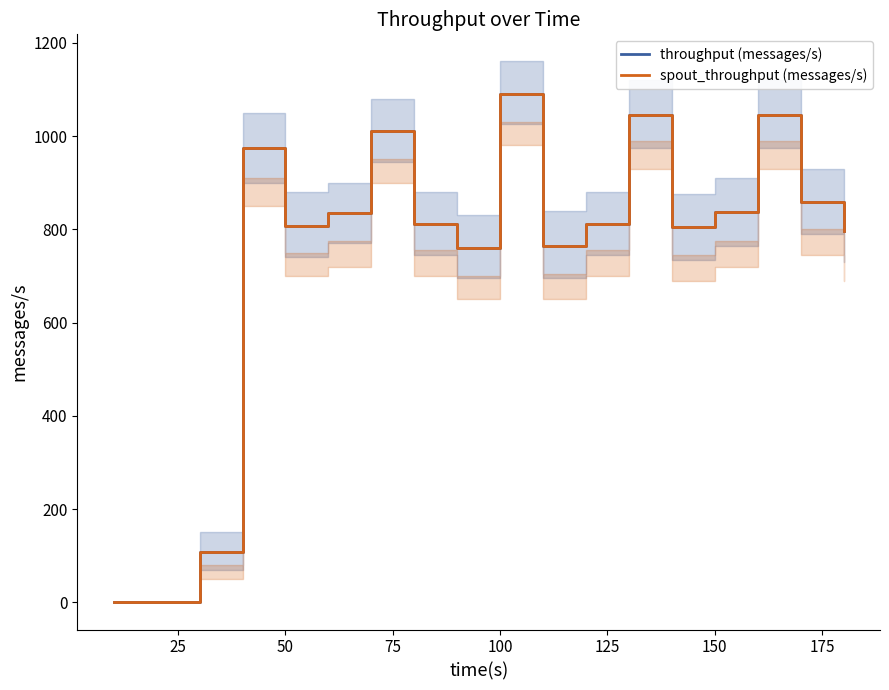

What is the difference between the second highest and minimum values in the spout_throughput (messages/s) series?

1046